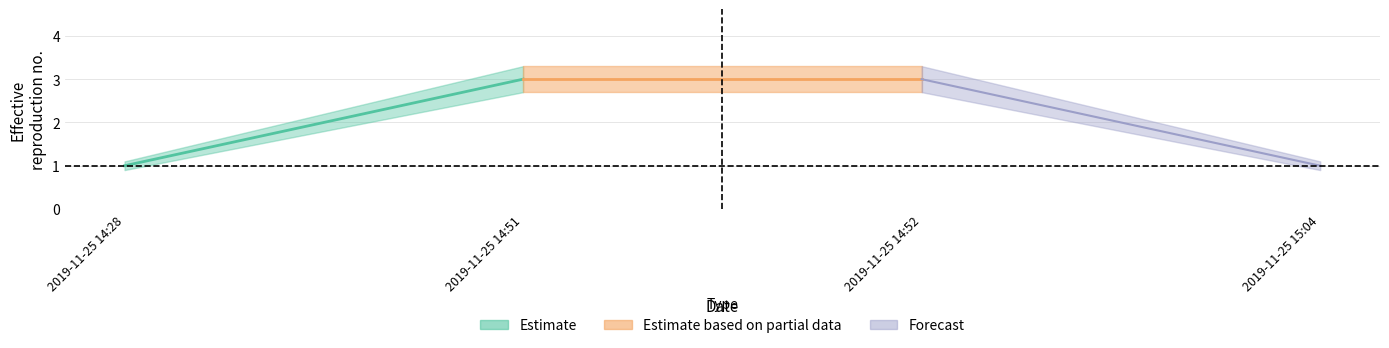

At which label does Estimate_upper first exceed 3?

2019-11-25 14:51